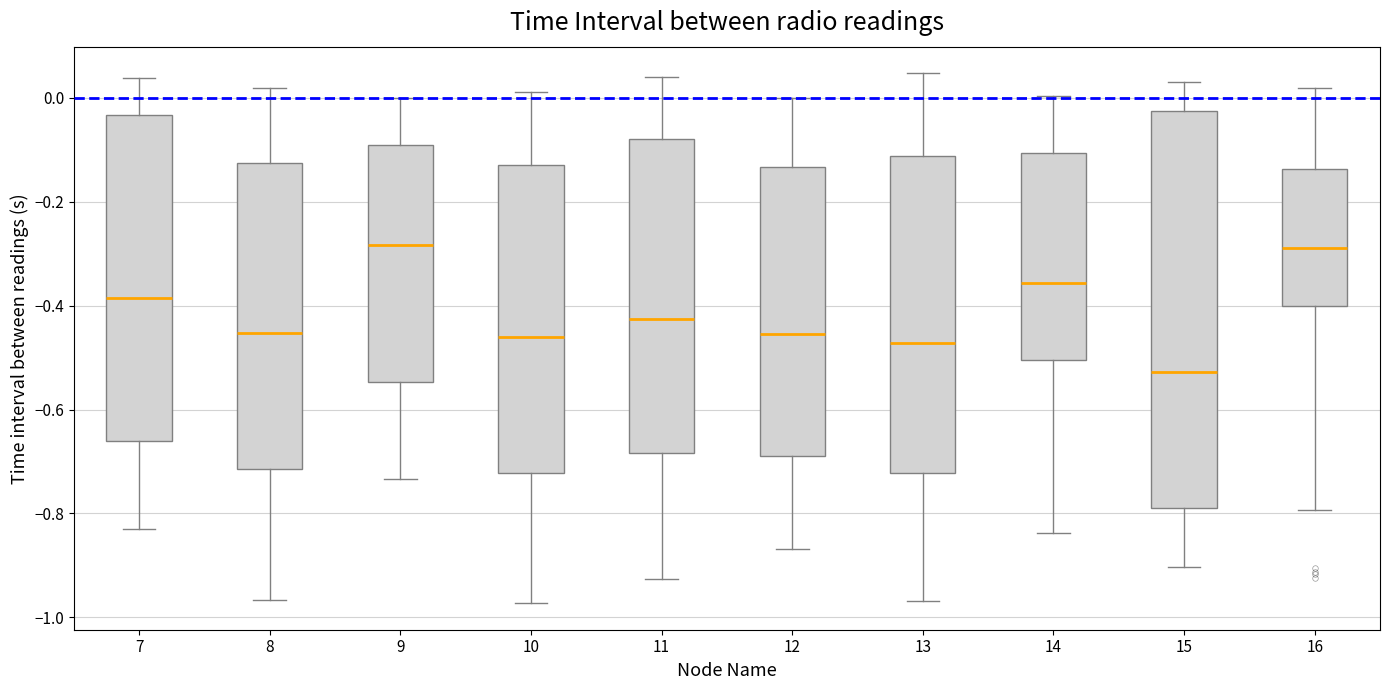

Reading left to right, transcribe this box plot: for each box, give where its median line is, the range the box spans, and where its two whiskers end, as read against the y-axis. The values are not printed on the chart, so give them approximately, as read against the axis.

7: median -0.38, box -0.66 to -0.04, whiskers -0.84 to 0.04
8: median -0.46, box -0.72 to -0.12, whiskers -0.96 to 0.02
9: median -0.28, box -0.54 to -0.10, whiskers -0.74 to 0.00
10: median -0.46, box -0.72 to -0.12, whiskers -0.98 to 0.02
11: median -0.42, box -0.68 to -0.08, whiskers -0.92 to 0.04
12: median -0.46, box -0.70 to -0.14, whiskers -0.86 to 0.00
13: median -0.48, box -0.72 to -0.12, whiskers -0.96 to 0.04
14: median -0.36, box -0.50 to -0.10, whiskers -0.84 to 0.00
15: median -0.52, box -0.78 to -0.02, whiskers -0.90 to 0.04
16: median -0.28, box -0.40 to -0.14, whiskers -0.80 to 0.02